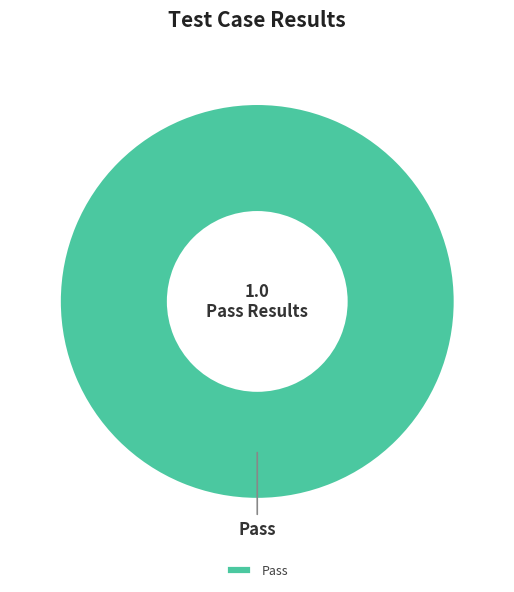

Rank the categories by value from highest to lowest.

Pass